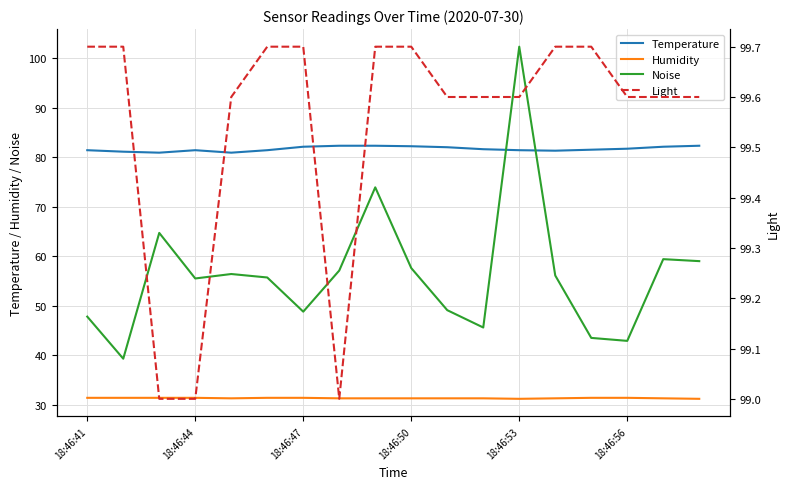

At 8, list the series in order from largest to smallest.

Light, Temperature, Noise, Humidity